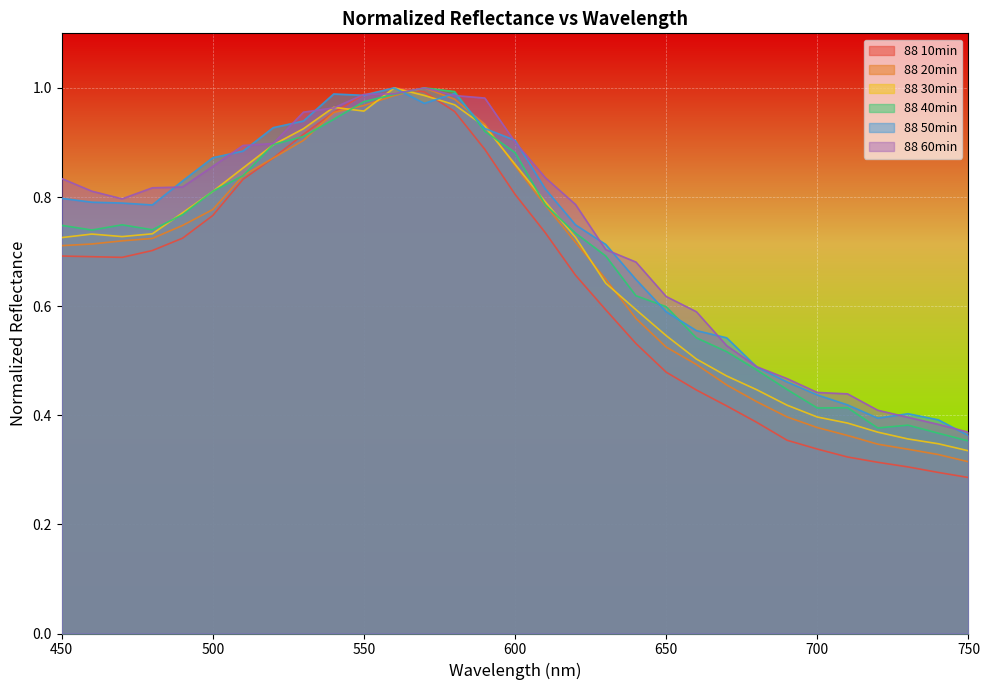

Reading right to left, list all the values displayed in this chart.

88 10min: 0.3	0.3	0.3	0.3	0.3	0.3	0.4	0.4	0.4	0.4	0.5	0.5	0.6	0.7	0.7	0.8	0.9	1.0	1.0	1.0	1.0	1.0	0.9	0.9	0.8	0.8	0.7	0.7	0.7	0.7	0.7
88 20min: 0.3	0.3	0.3	0.3	0.4	0.4	0.4	0.4	0.5	0.5	0.5	0.6	0.6	0.7	0.8	0.9	0.9	1.0	1.0	1.0	1.0	1.0	0.9	0.9	0.8	0.8	0.7	0.7	0.7	0.7	0.7
88 30min: 0.3	0.3	0.4	0.4	0.4	0.4	0.4	0.4	0.5	0.5	0.5	0.6	0.6	0.7	0.8	0.9	0.9	1.0	1.0	1.0	1.0	1.0	0.9	0.9	0.9	0.8	0.8	0.7	0.7	0.7	0.7
88 40min: 0.4	0.4	0.4	0.4	0.4	0.4	0.4	0.5	0.5	0.5	0.6	0.6	0.7	0.7	0.8	0.9	0.9	1.0	1.0	1.0	1.0	0.9	0.9	0.9	0.8	0.8	0.8	0.7	0.7	0.7	0.7
88 50min: 0.4	0.4	0.4	0.4	0.4	0.4	0.5	0.5	0.5	0.6	0.6	0.6	0.7	0.7	0.8	0.9	0.9	1.0	1.0	1.0	1.0	1.0	0.9	0.9	0.9	0.9	0.8	0.8	0.8	0.8	0.8
88 60min: 0.4	0.4	0.4	0.4	0.4	0.4	0.5	0.5	0.5	0.6	0.6	0.7	0.7	0.8	0.8	0.9	1.0	1.0	1.0	1.0	1.0	1.0	1.0	0.9	0.9	0.9	0.8	0.8	0.8	0.8	0.8